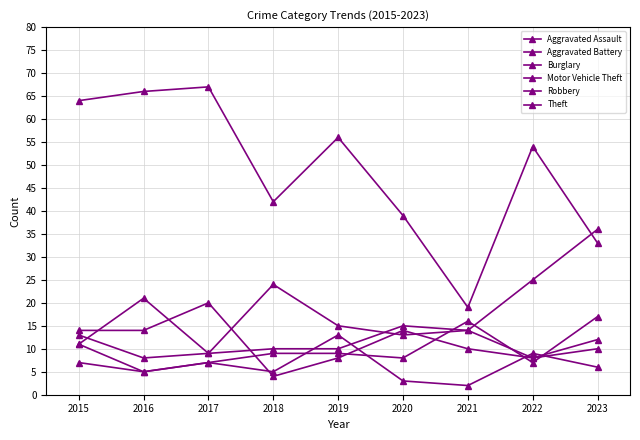

How many lines are shown in the chart?

6